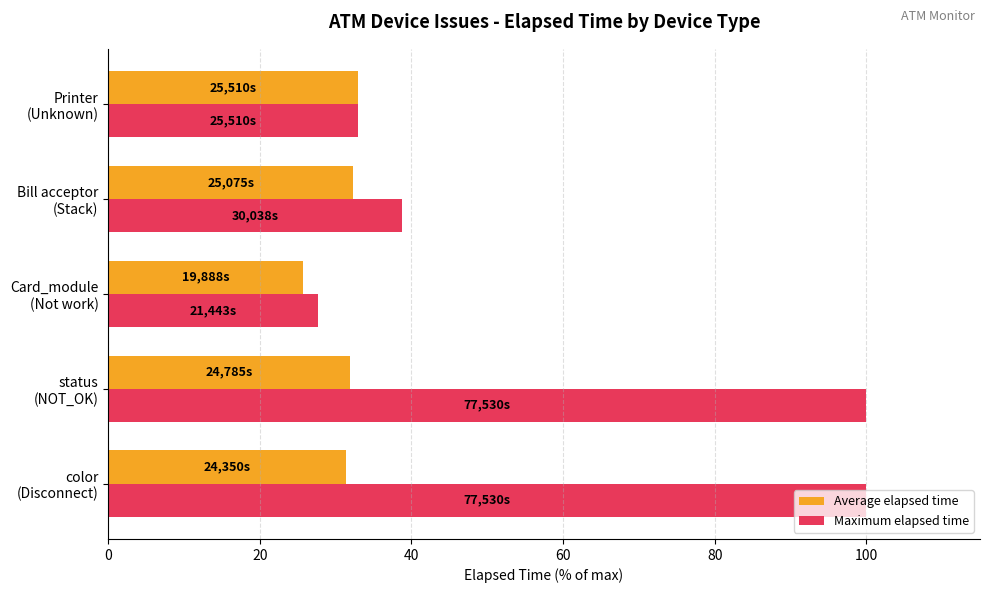

Which series has the largest total across all categories?

Maximum elapsed time